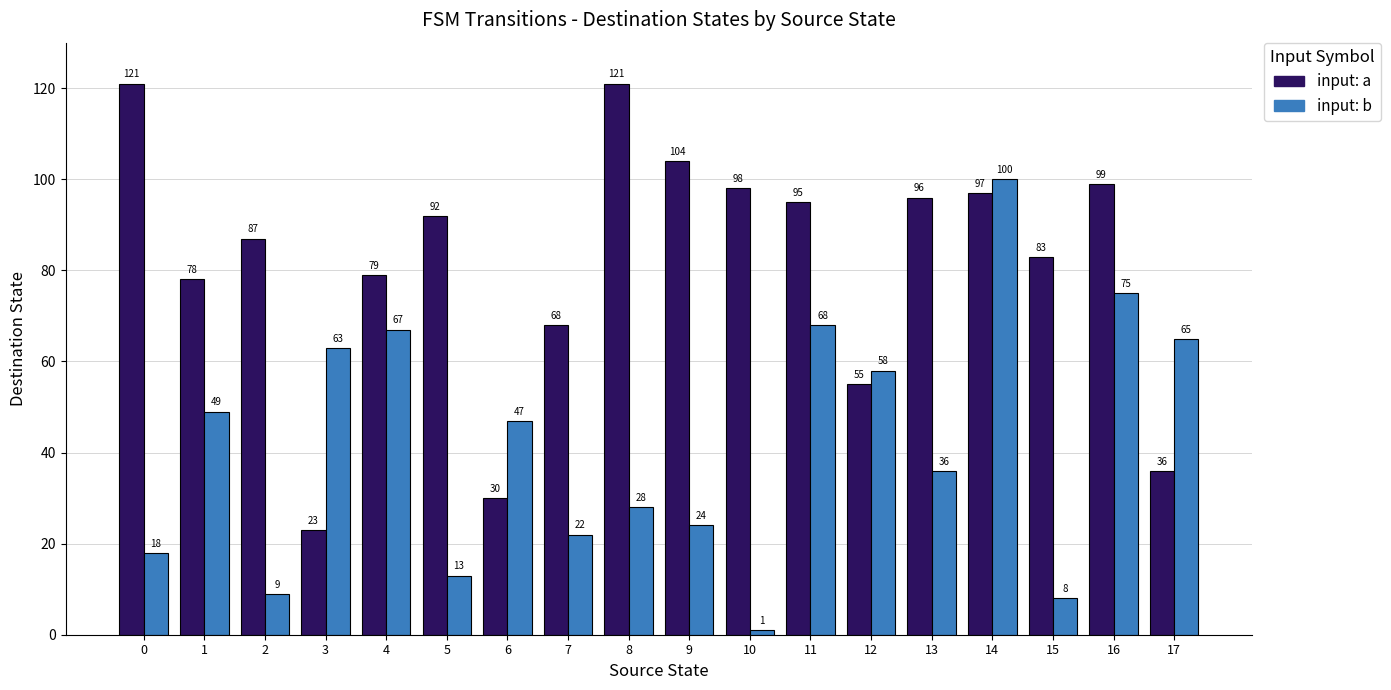

Which series has the largest total across all categories?

input: a